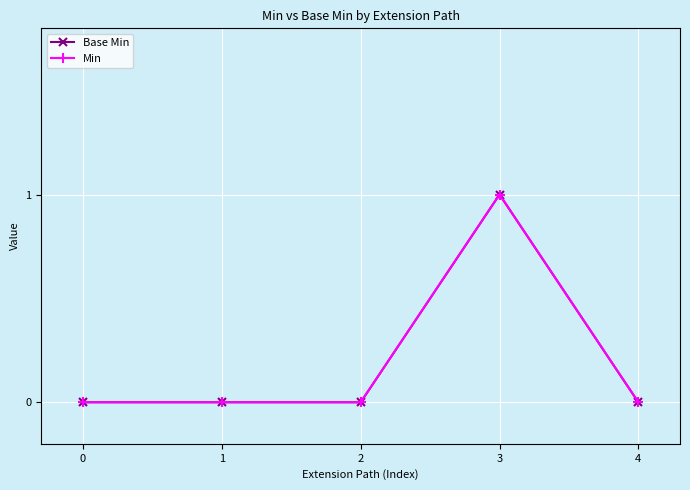

How many Base Min values are between 0 and 1?

5